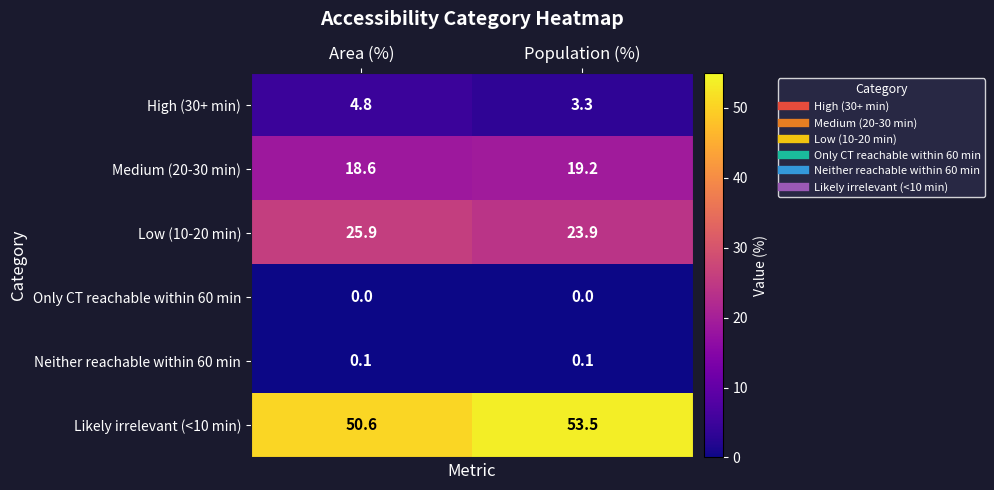

How many data points does each series have?

2